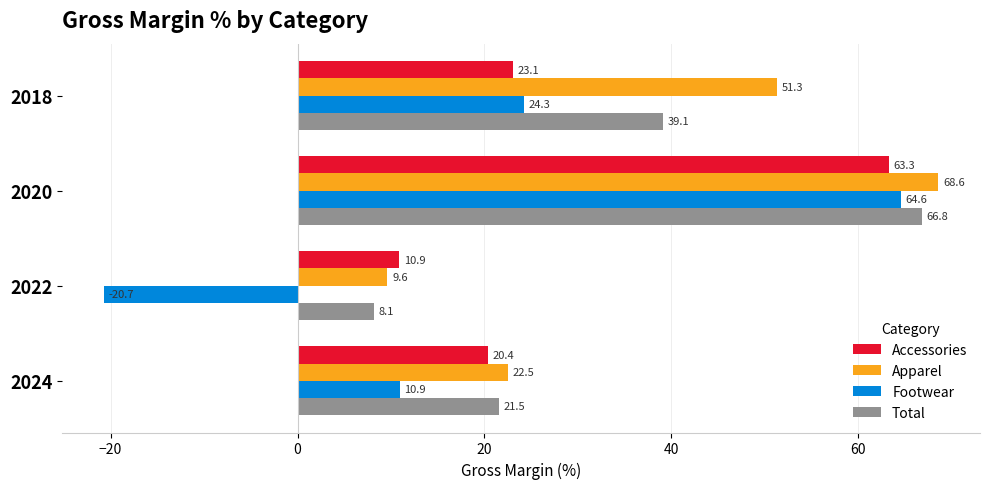

What are all the series names shown in the legend?

Accessories, Apparel, Footwear, Total